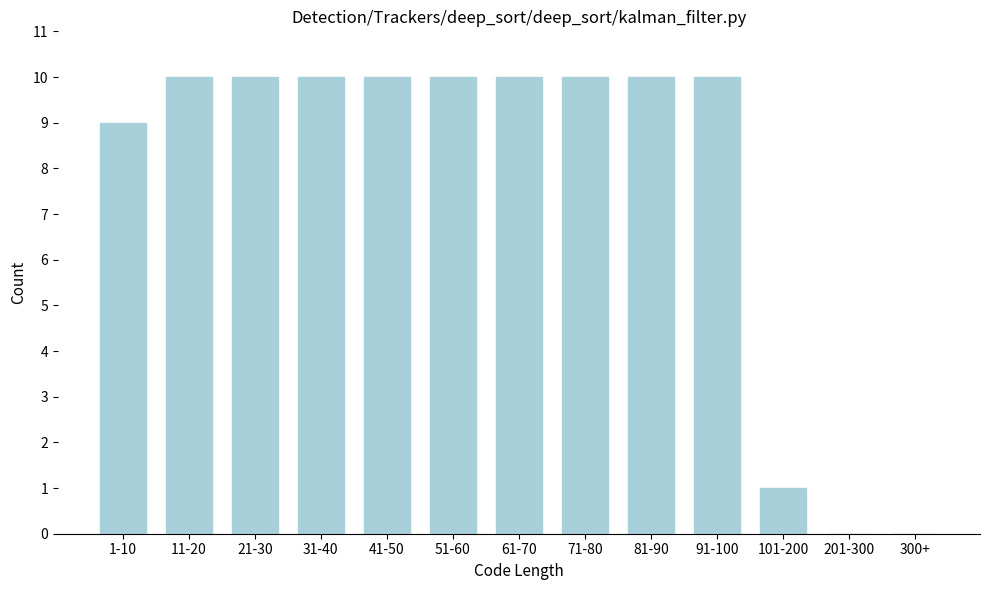

Reading left to right, what are all the values shown in this chart?

1-10=9	11-20=10	21-30=10	31-40=10	41-50=10	51-60=10	61-70=10	71-80=10	81-90=10	91-100=10	101-200=1	201-300=0	300+=0